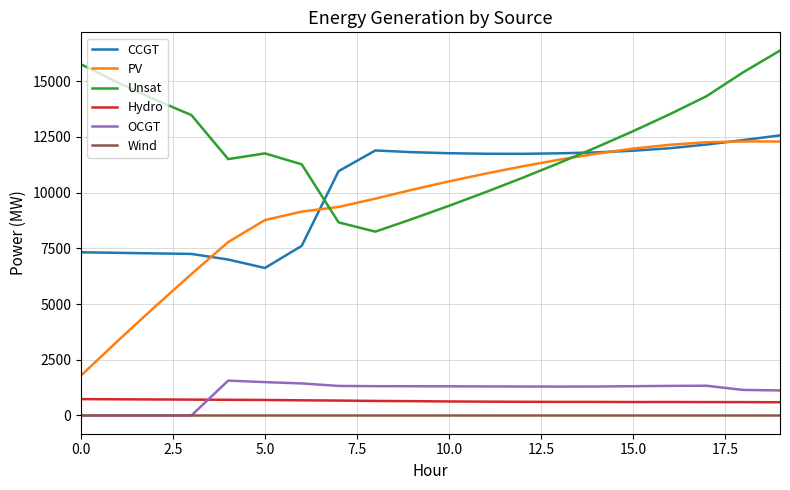

What is the maximum value shown in the chart?

16376